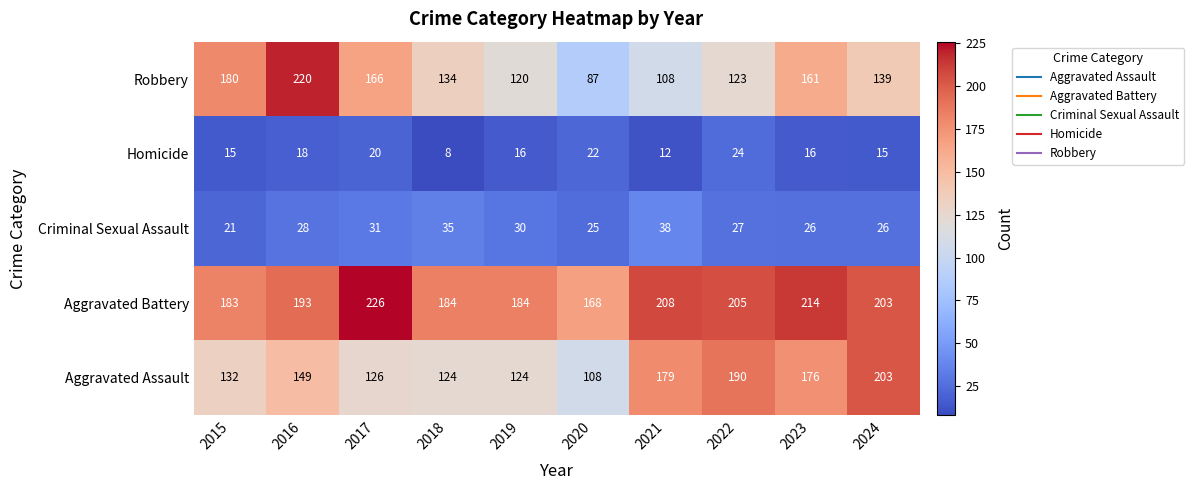

Between 2018 and 2024, which series saw the biggest shift?

Aggravated Assault